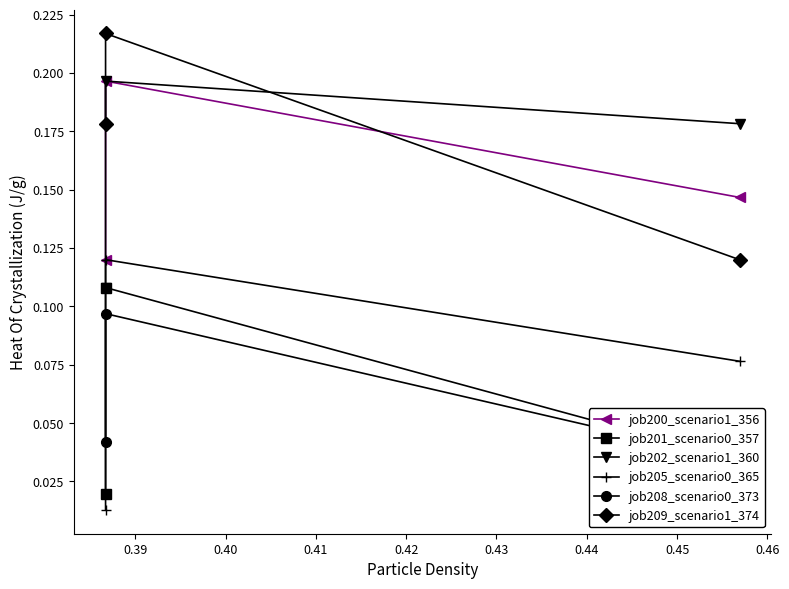

The value of job200_scenario1_356 at 0.39 is 0.3. True or false?

False